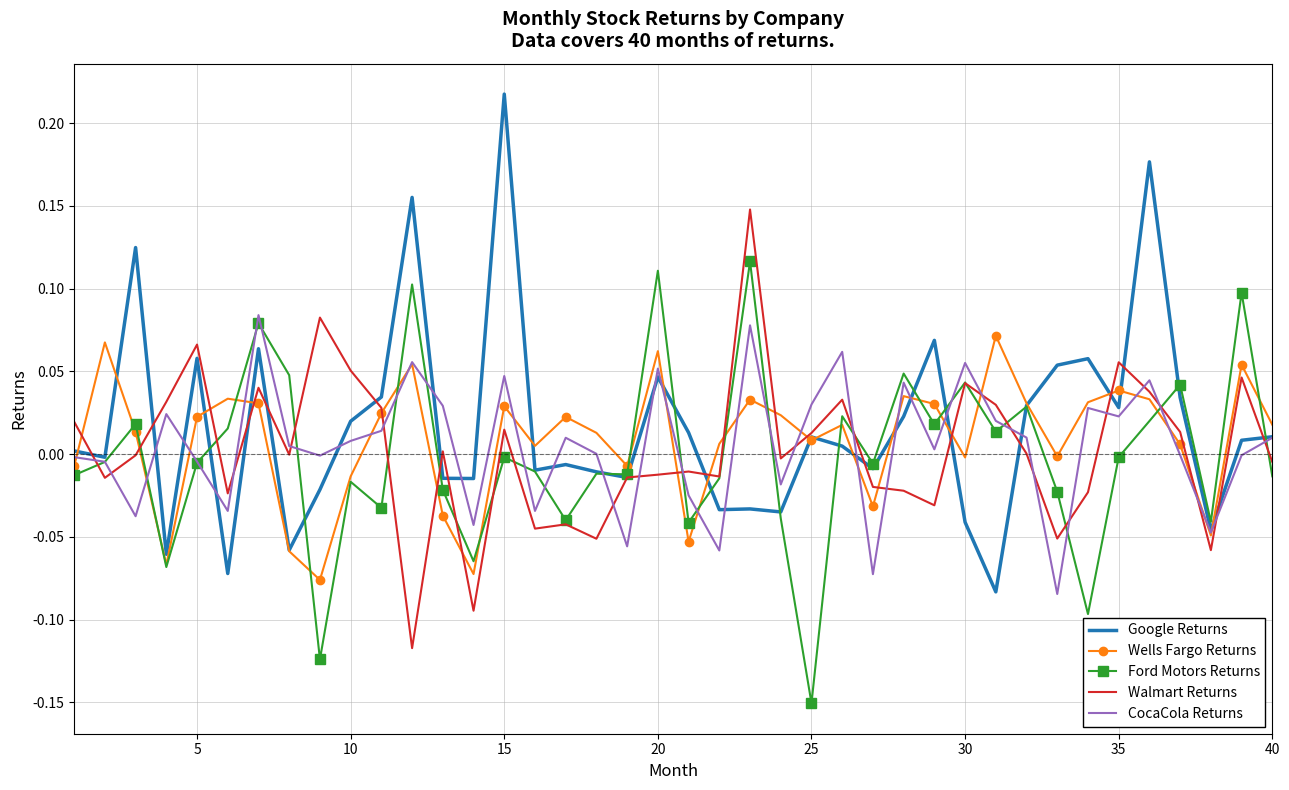

Which series has the largest range (max minus min)?

Google Returns